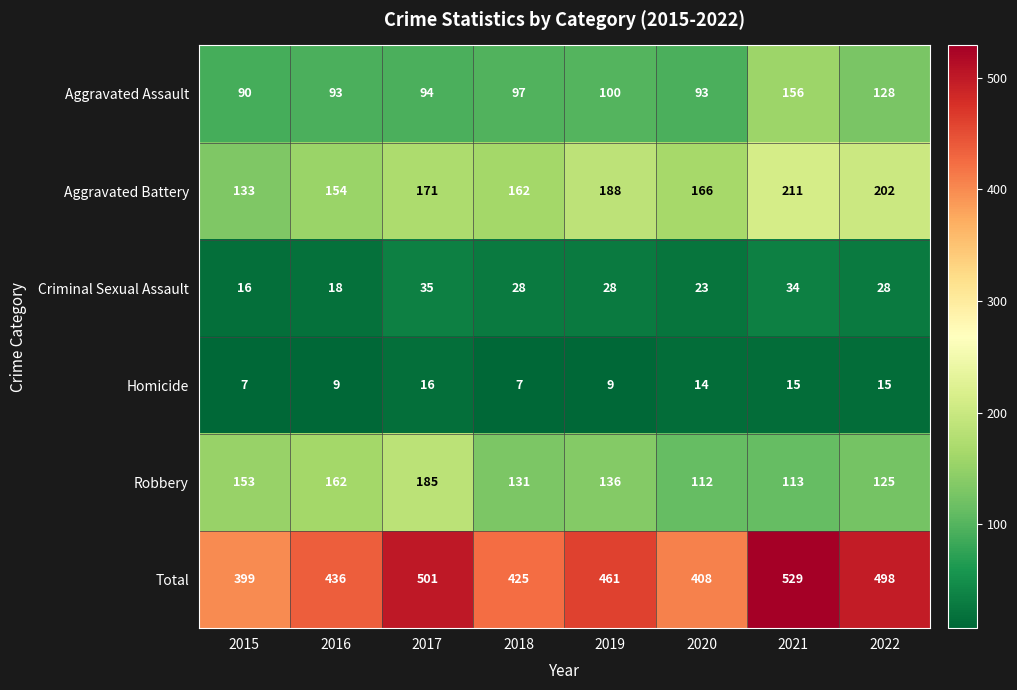

At which category is the sum across all series the highest?

2021